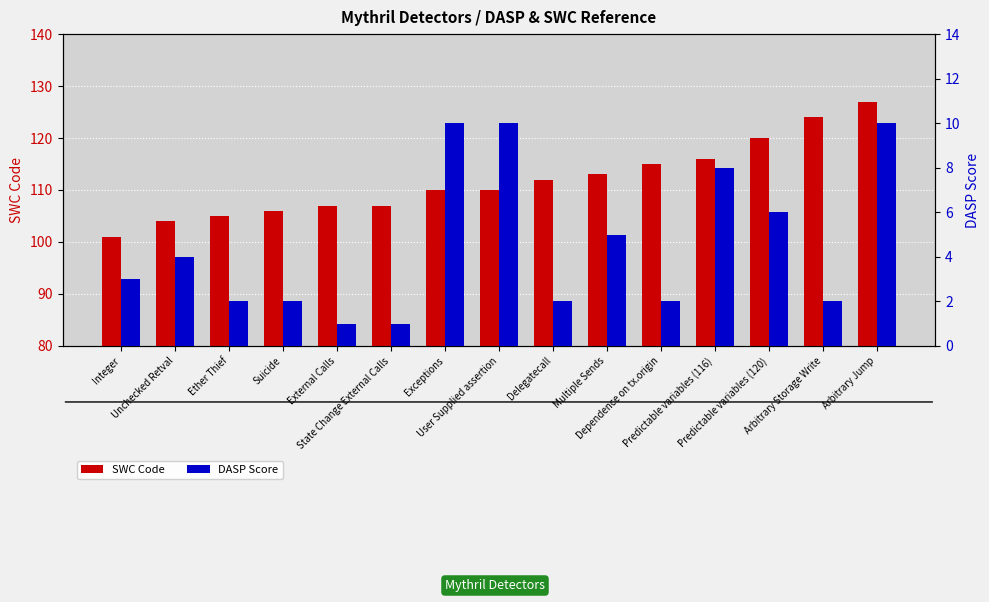

What is the sum of the SWC Code values at External Calls and Arbitrary Storage Write?

231